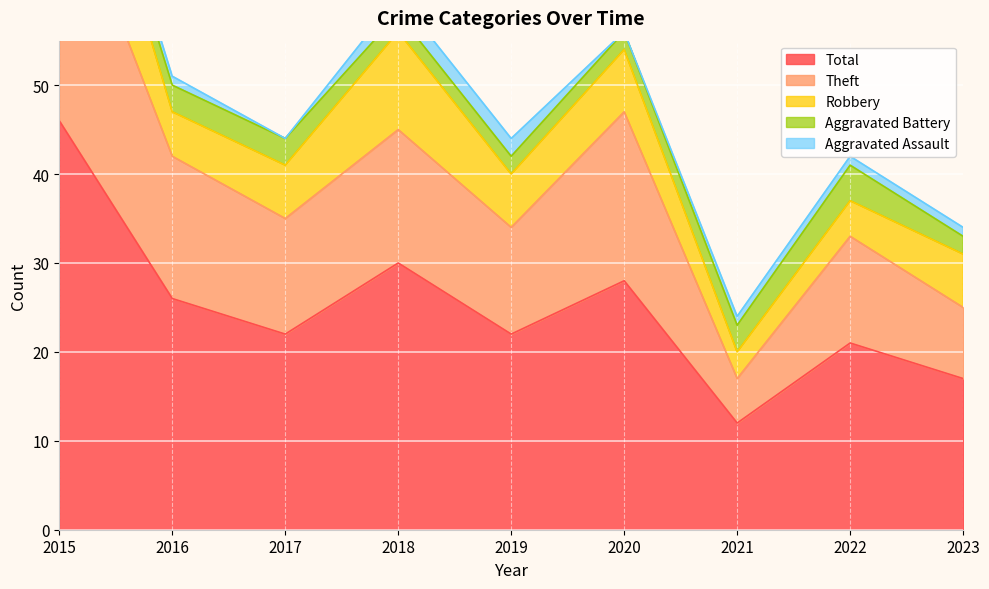

How many values in the Aggravated Assault series exceed 1?

2